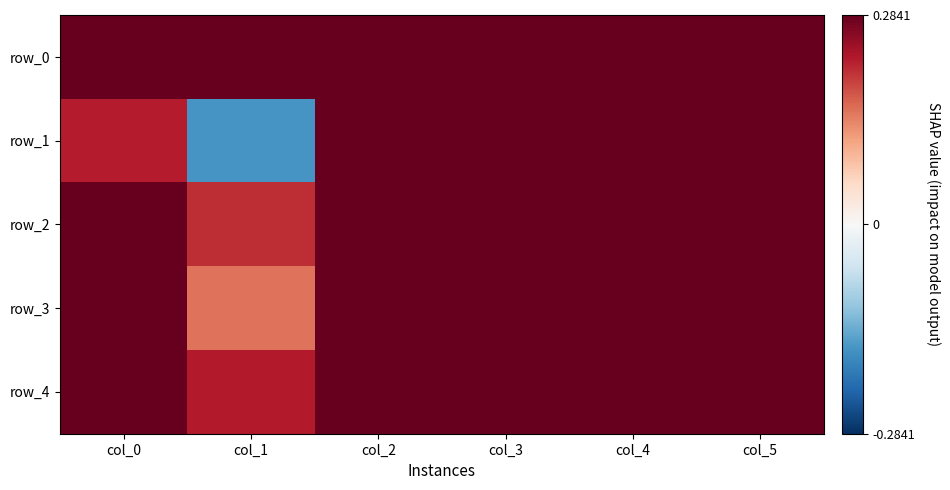

Rank the categories by row_2 value from lowest to highest.

col_1, col_2, col_5, col_3, col_4, col_0